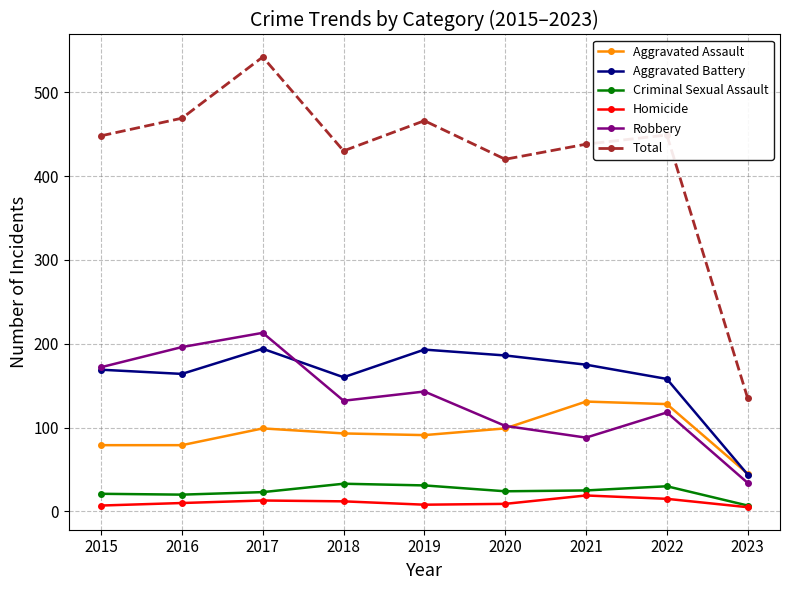

Where is the first local maximum for Robbery?

2017